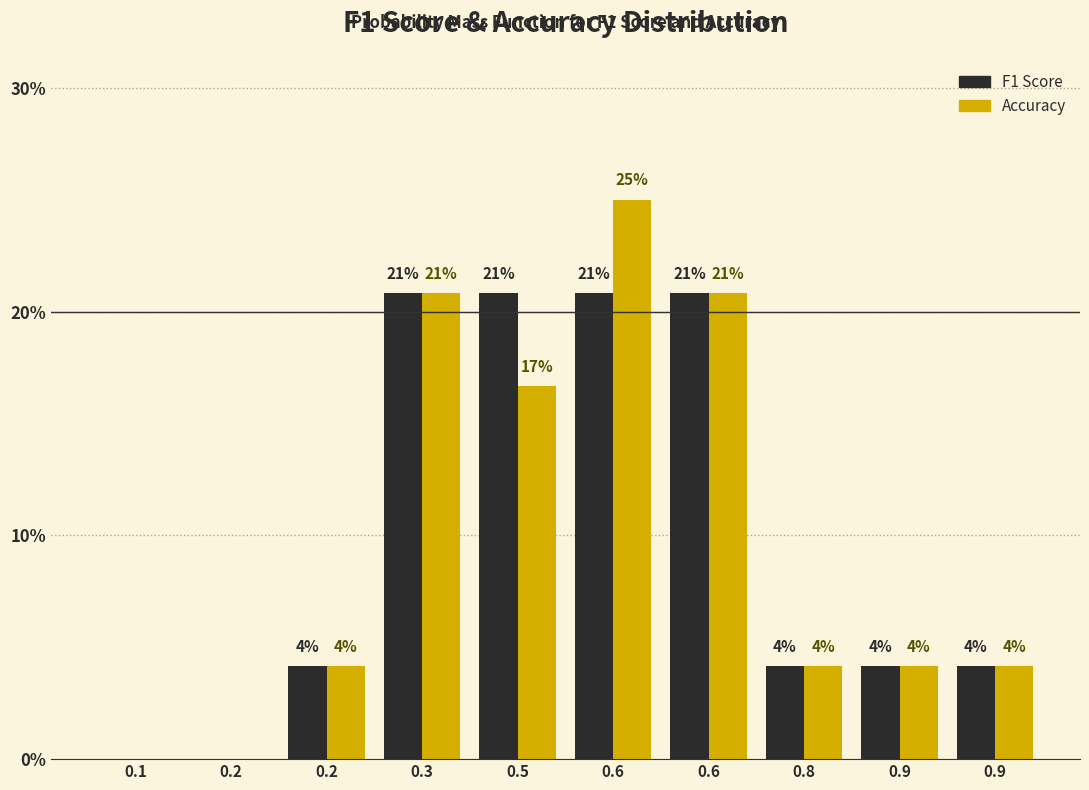

Are the bars horizontal?

No